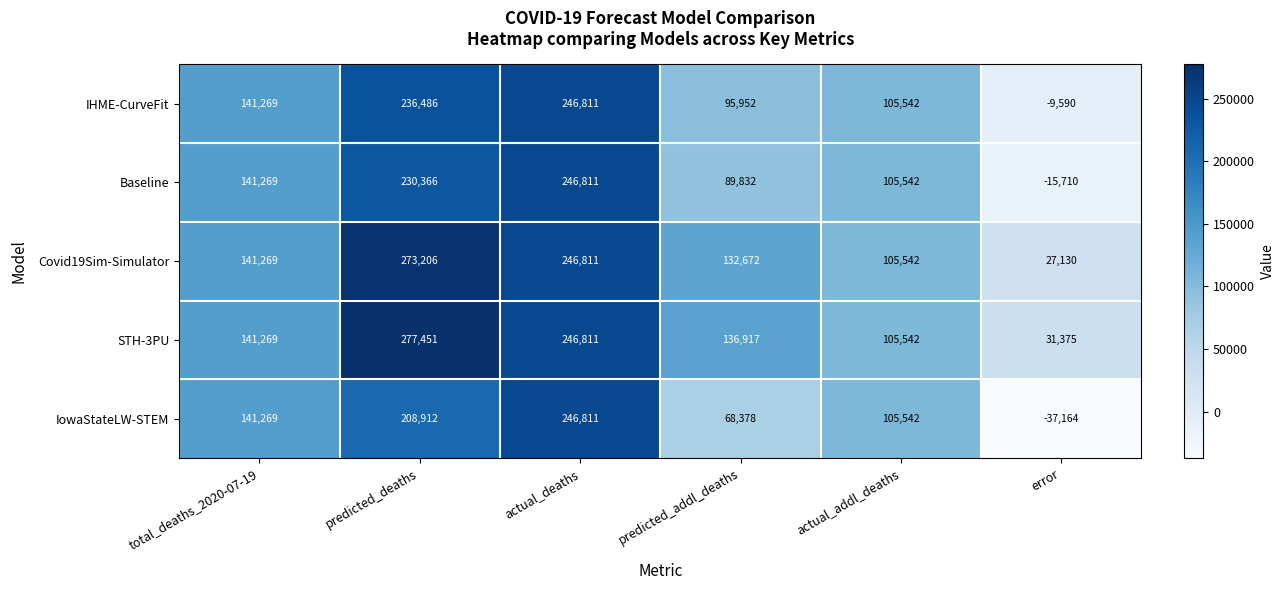

How many positive values does the IowaStateLW-STEM series have?

5